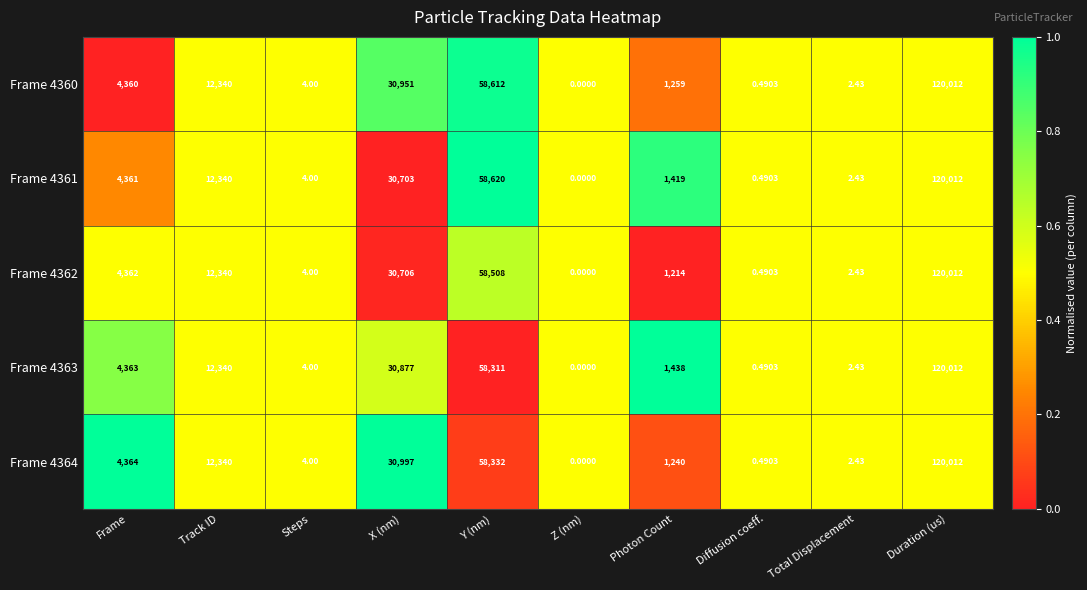

Count the number of categories in the chart.

10